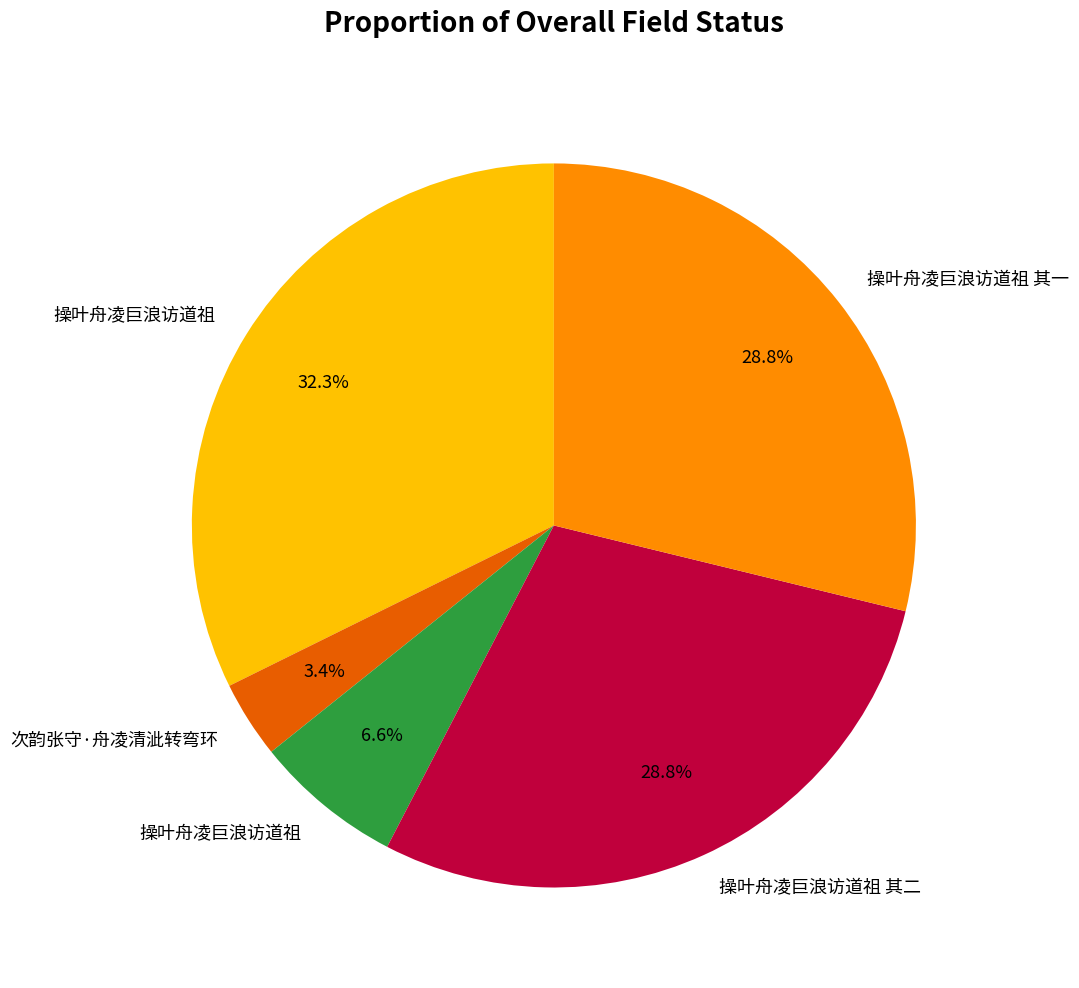

Is there a majority slice in this chart?

No